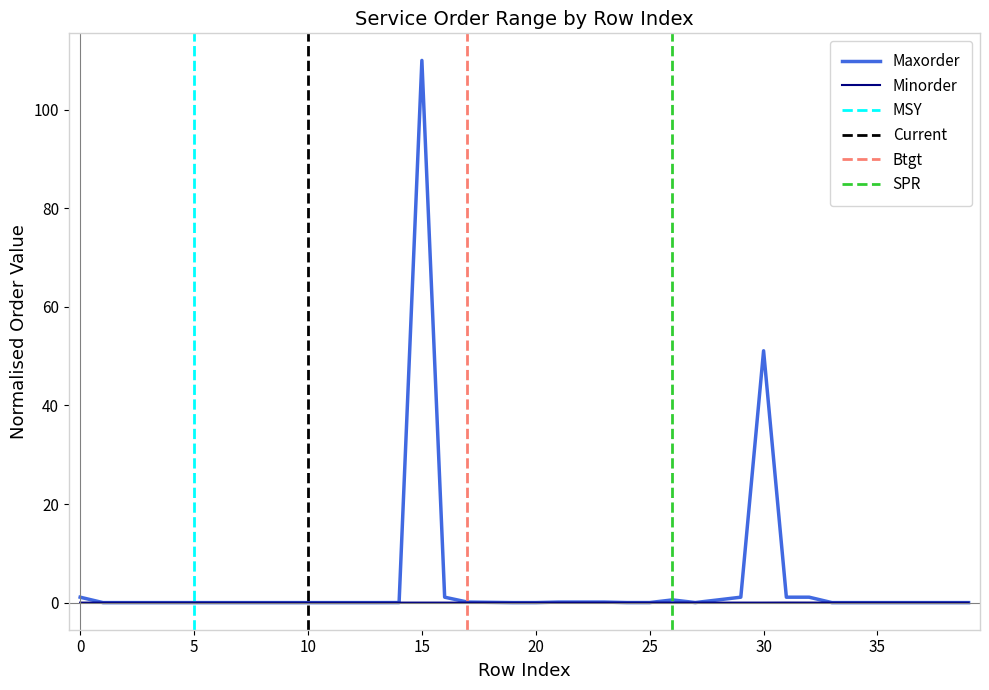

Does the chart have visible grid lines?

No